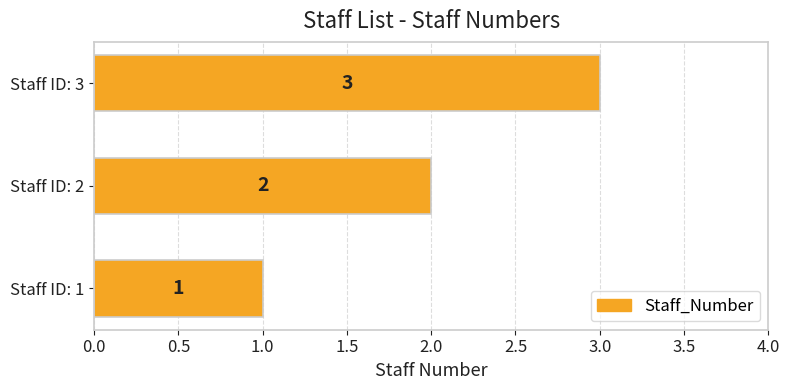

True or false: the data shows 3 at Staff ID: 3.

True